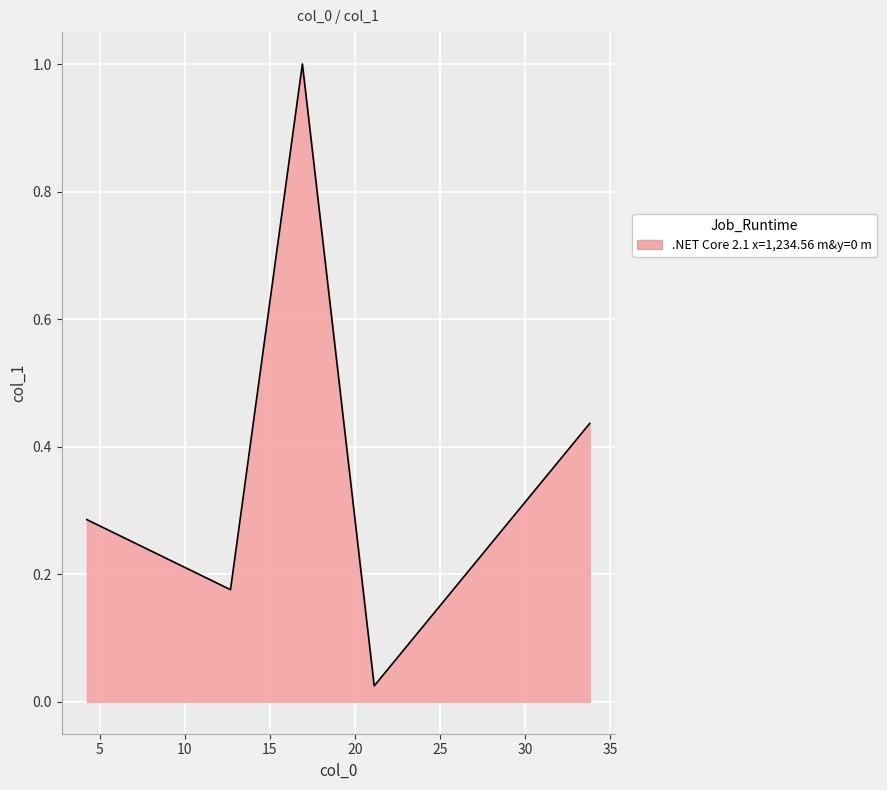

What is the maximum value shown in the chart?

1.0